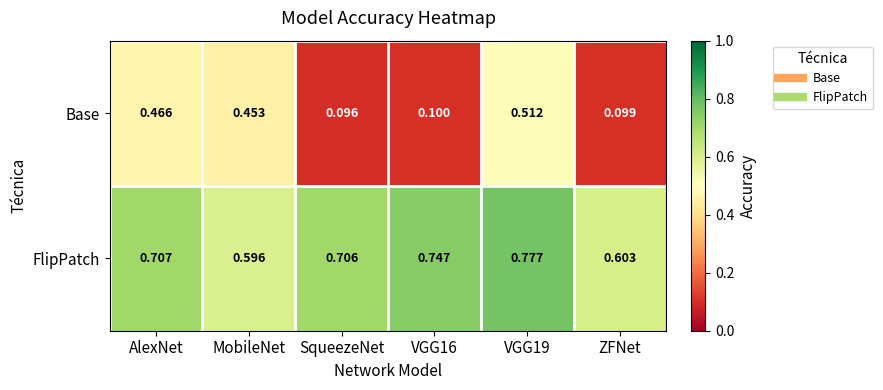

Count the number of categories in the chart.

6